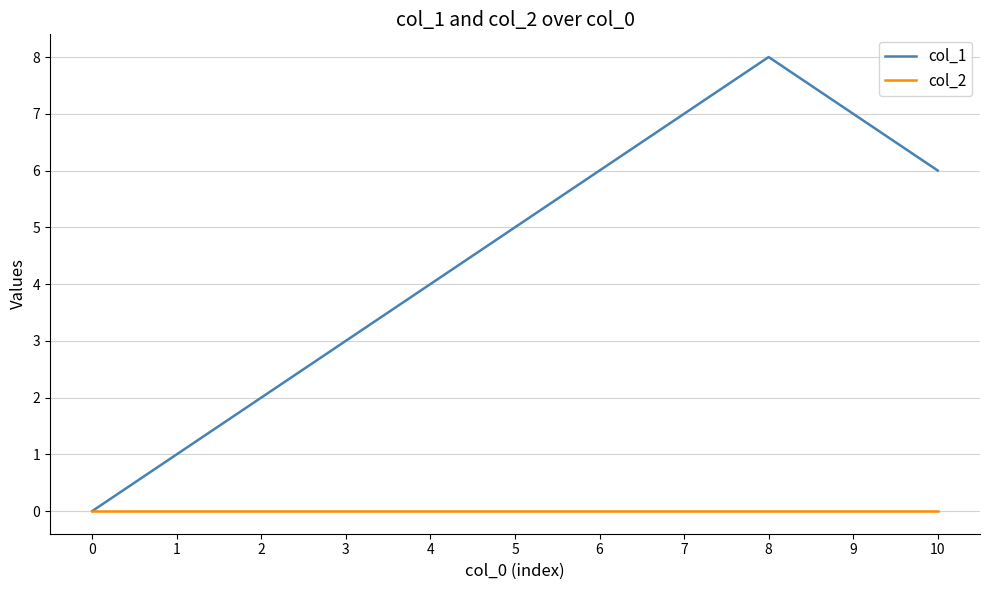

Rank the series by their maximum value, from lowest to highest.

col_2, col_1